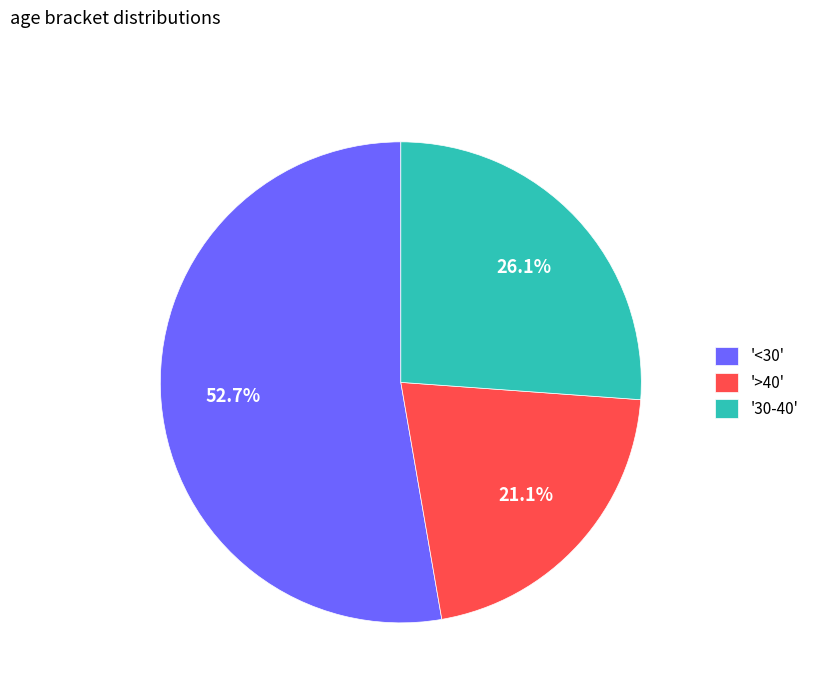

To the nearest percent, what is the difference between the largest and smallest slice percentages?

32%